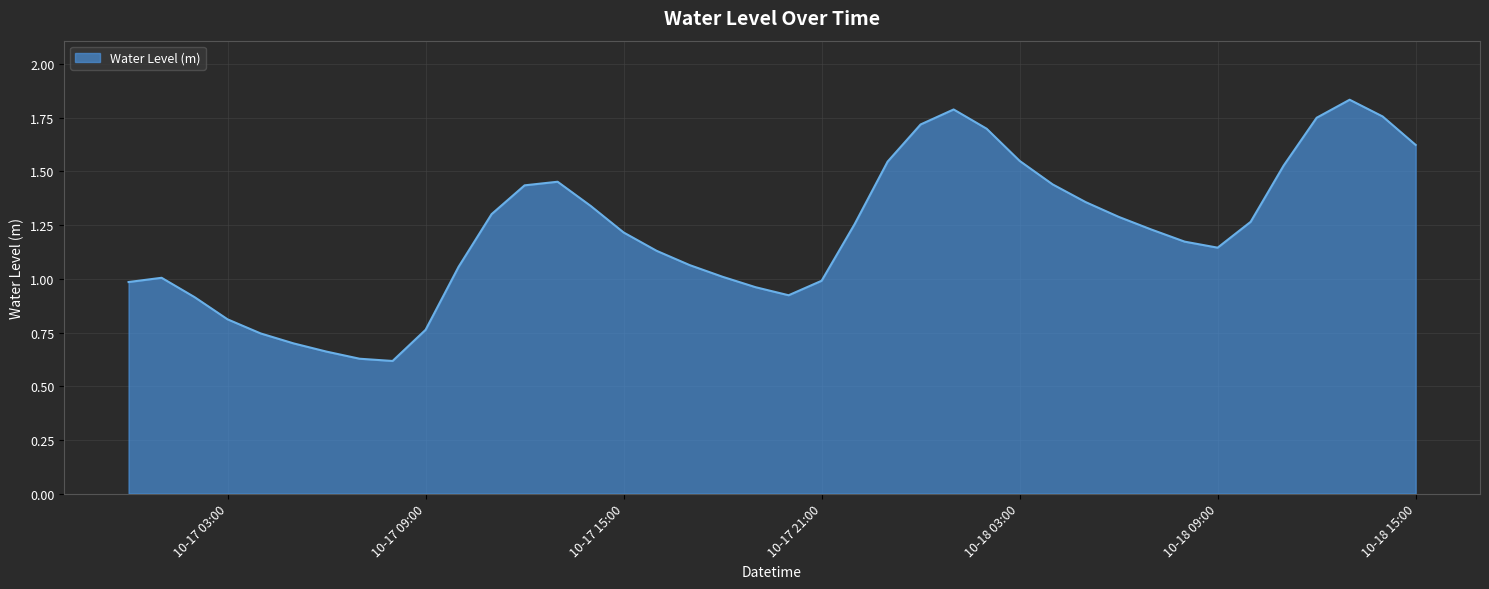

How many lines are shown in the chart?

1